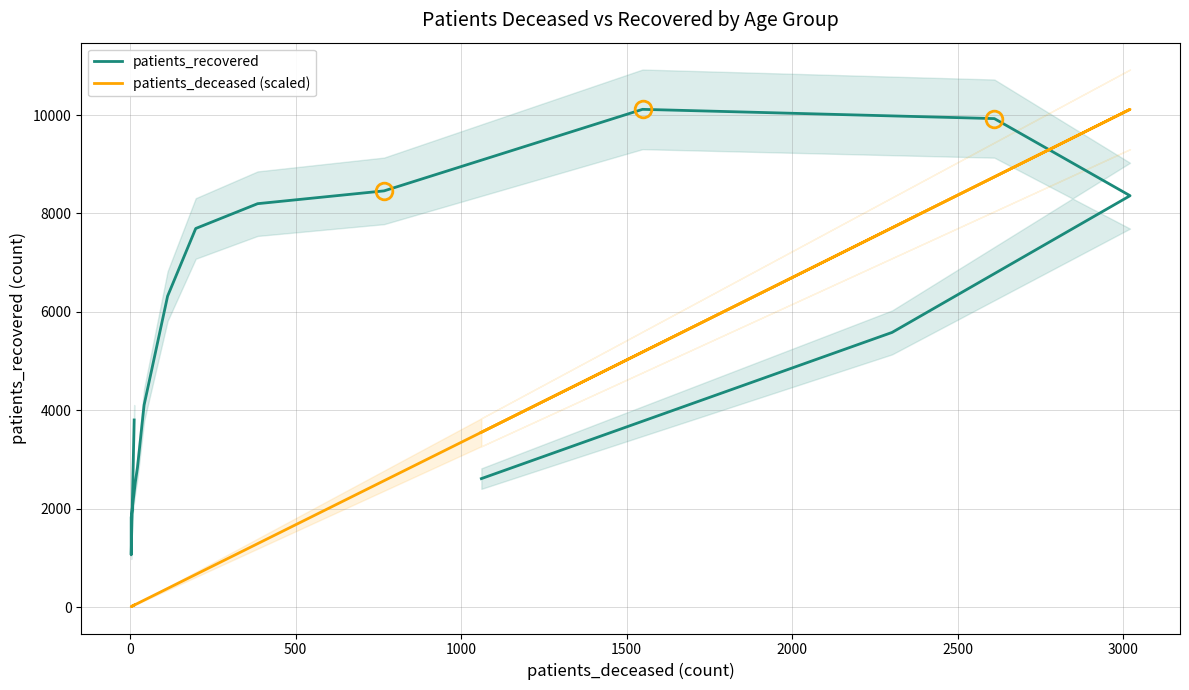

Count the number of data series in this chart.

2